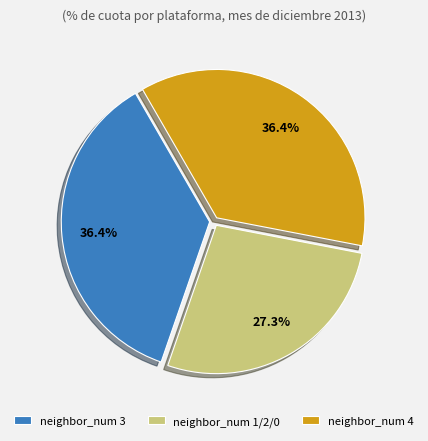

How many segments does this pie chart have?

3